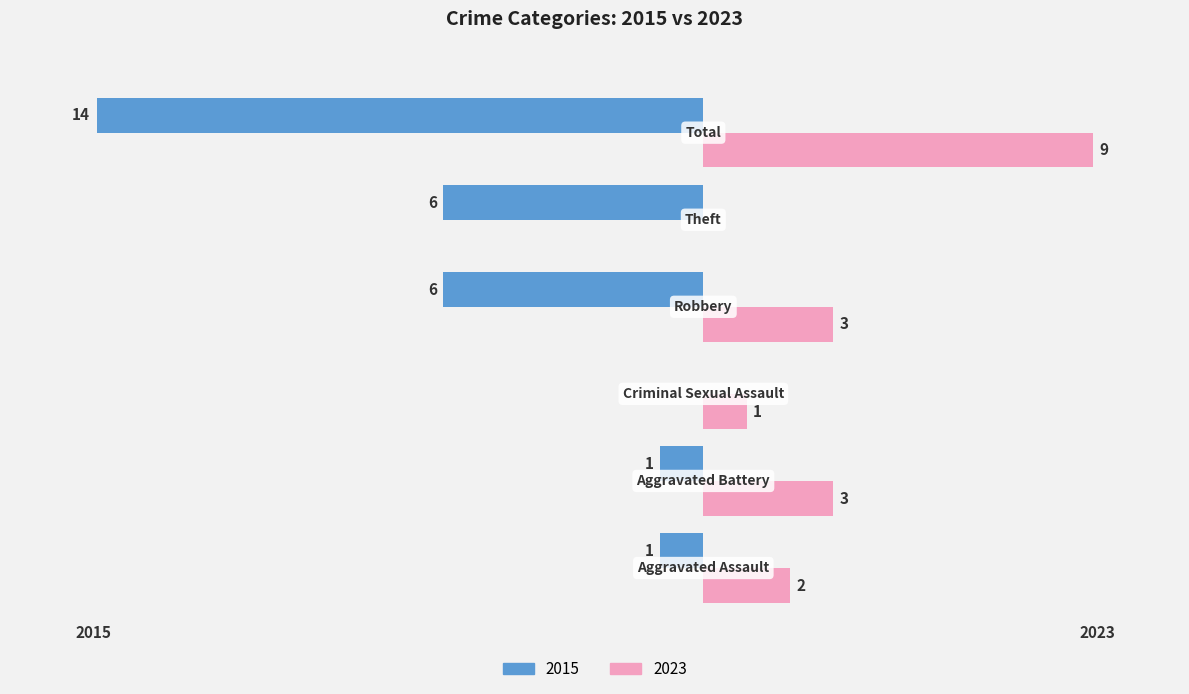

What are all the series names shown in the legend?

2015, 2023